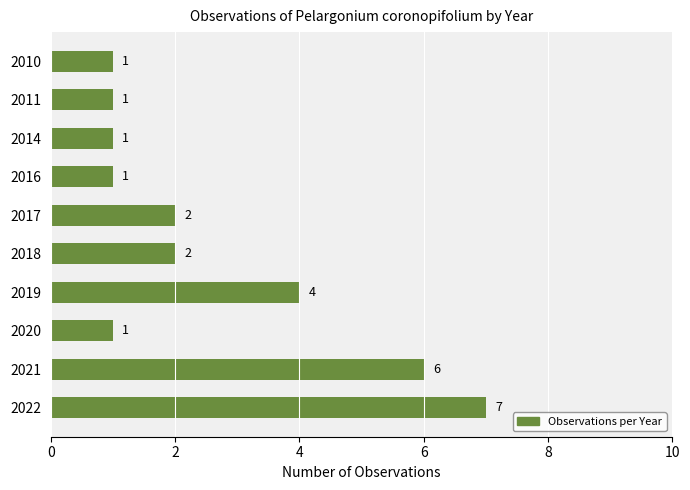

The chart shows a value of 2 at 2018. True or false?

True